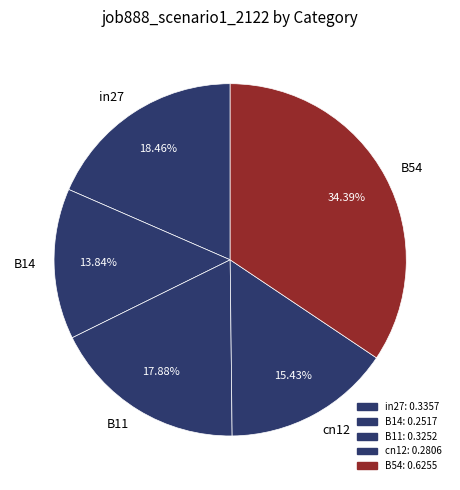

What portion of the pie excludes in27?

81.5%